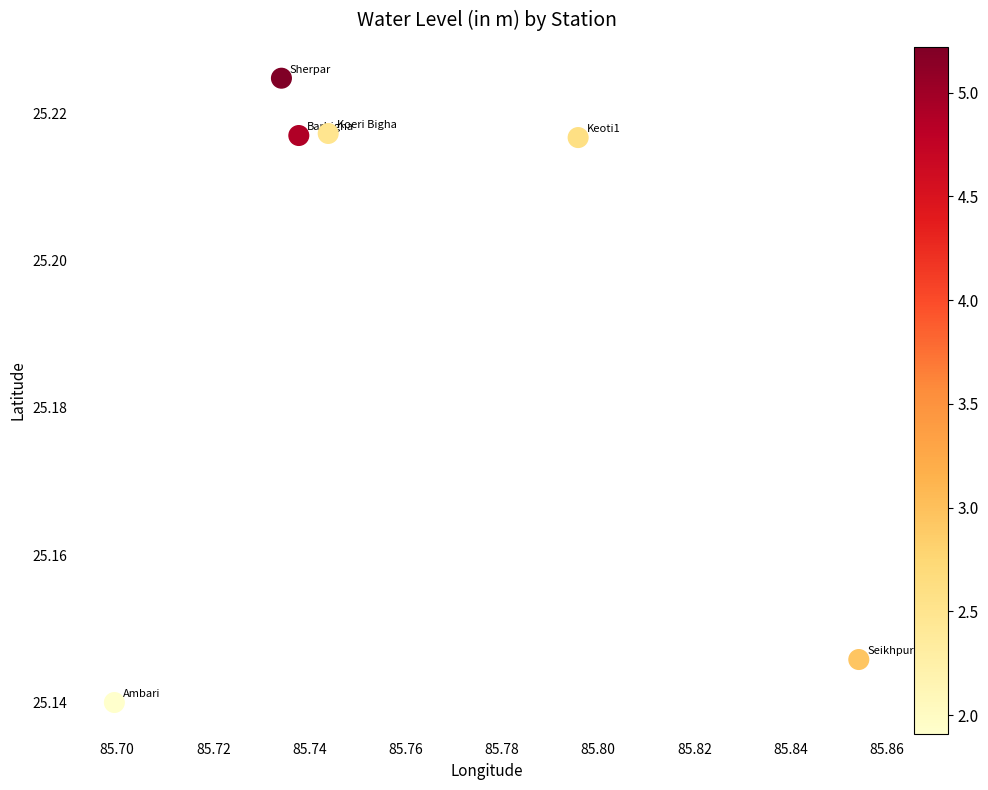

What is the average X value?

85.8